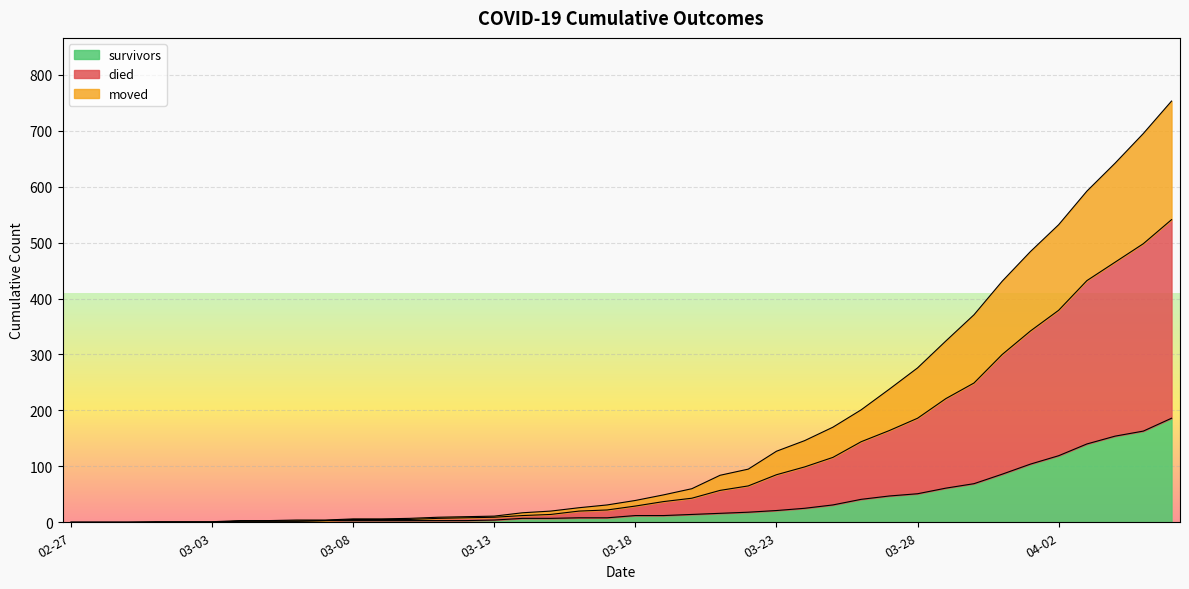

True or false: moved and died cross at least once.

False